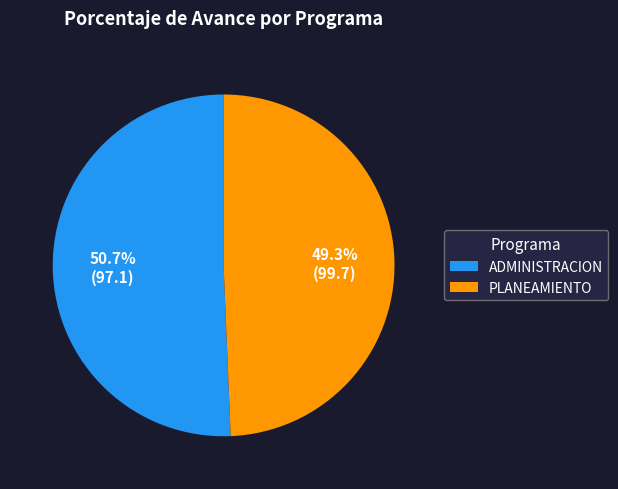

What is the majority slice?

ADMINISTRACION